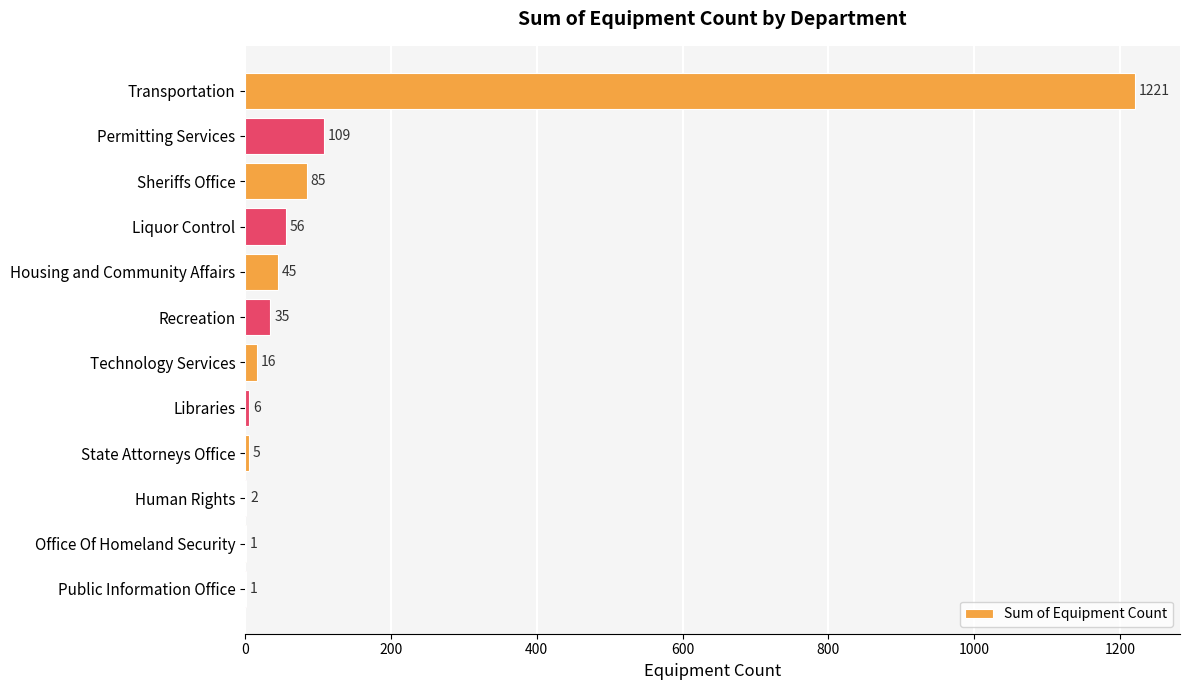

What is the sum of the values at Human Rights and Liquor Control?

58